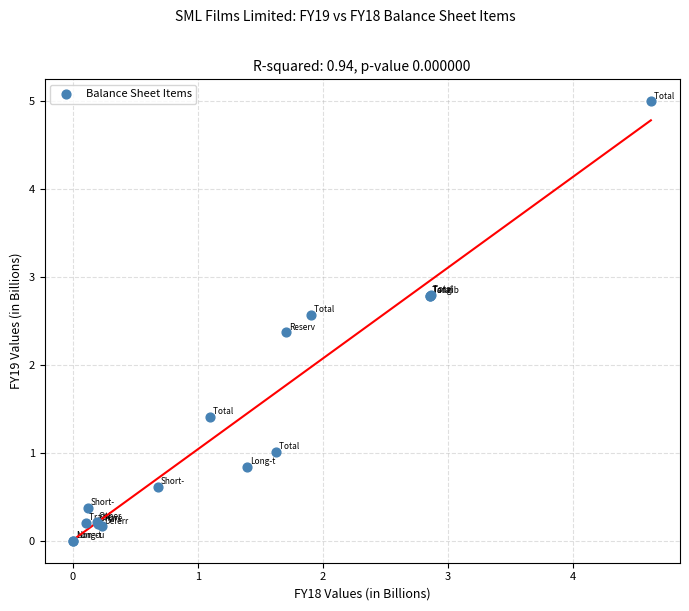

What Y value in the scatter plot is closest to 2?

2.4